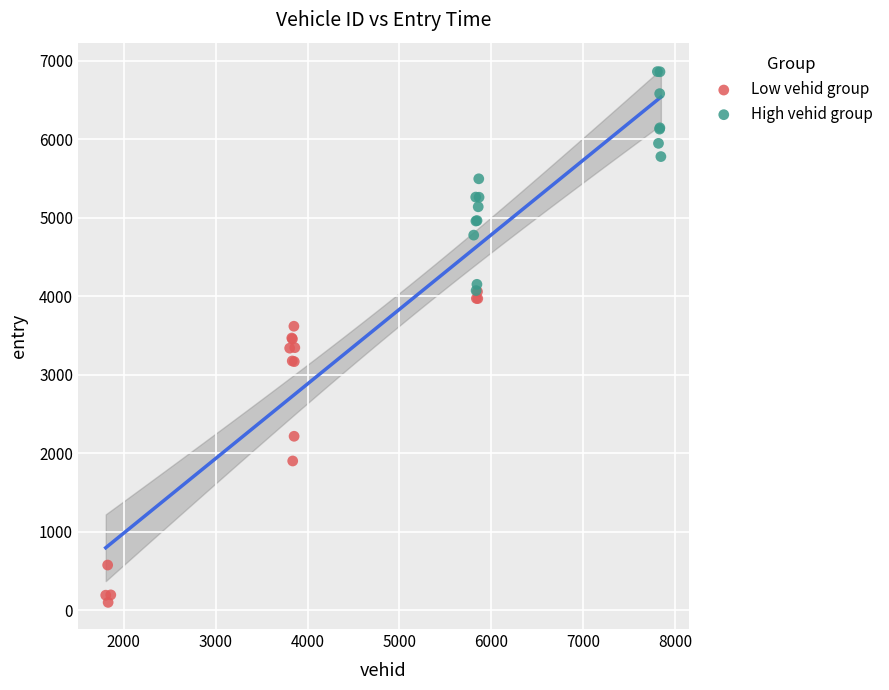

Which series reaches the minimum Y coordinate?

Low vehid group